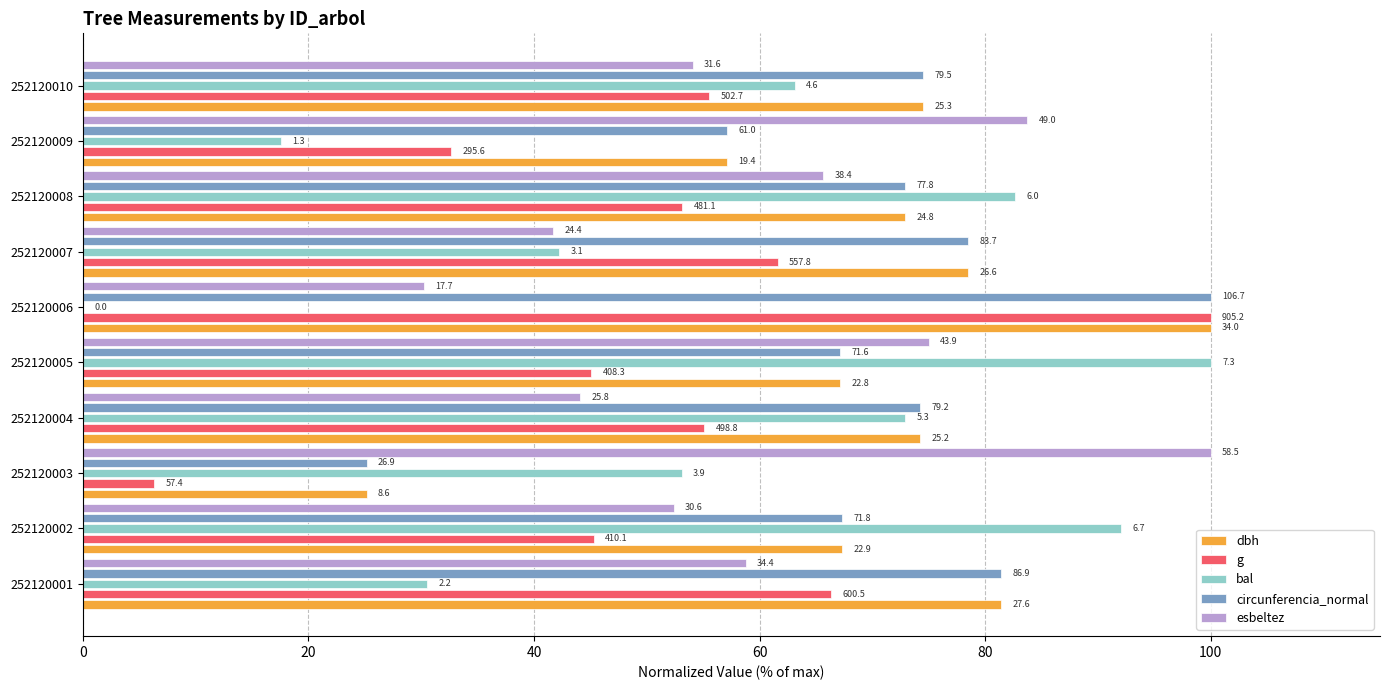

What are all the series names shown in the legend?

dbh, g, bal, circunferencia_normal, esbeltez